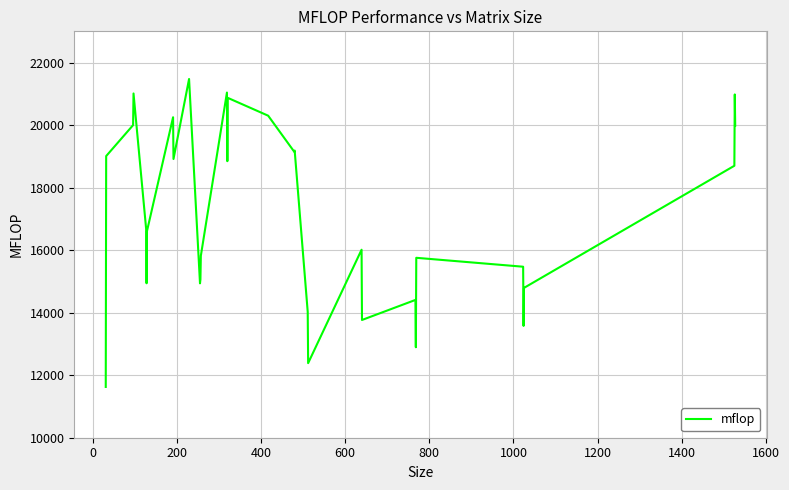

What is the minimum value shown in the chart?

11624.6